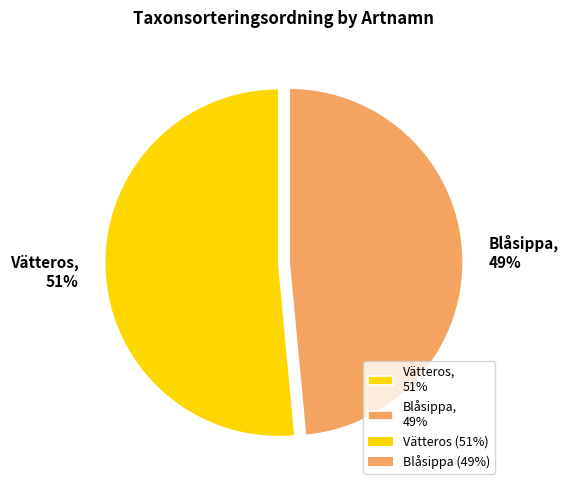

To the nearest percent, what portion does Blåsippa represent?

49%